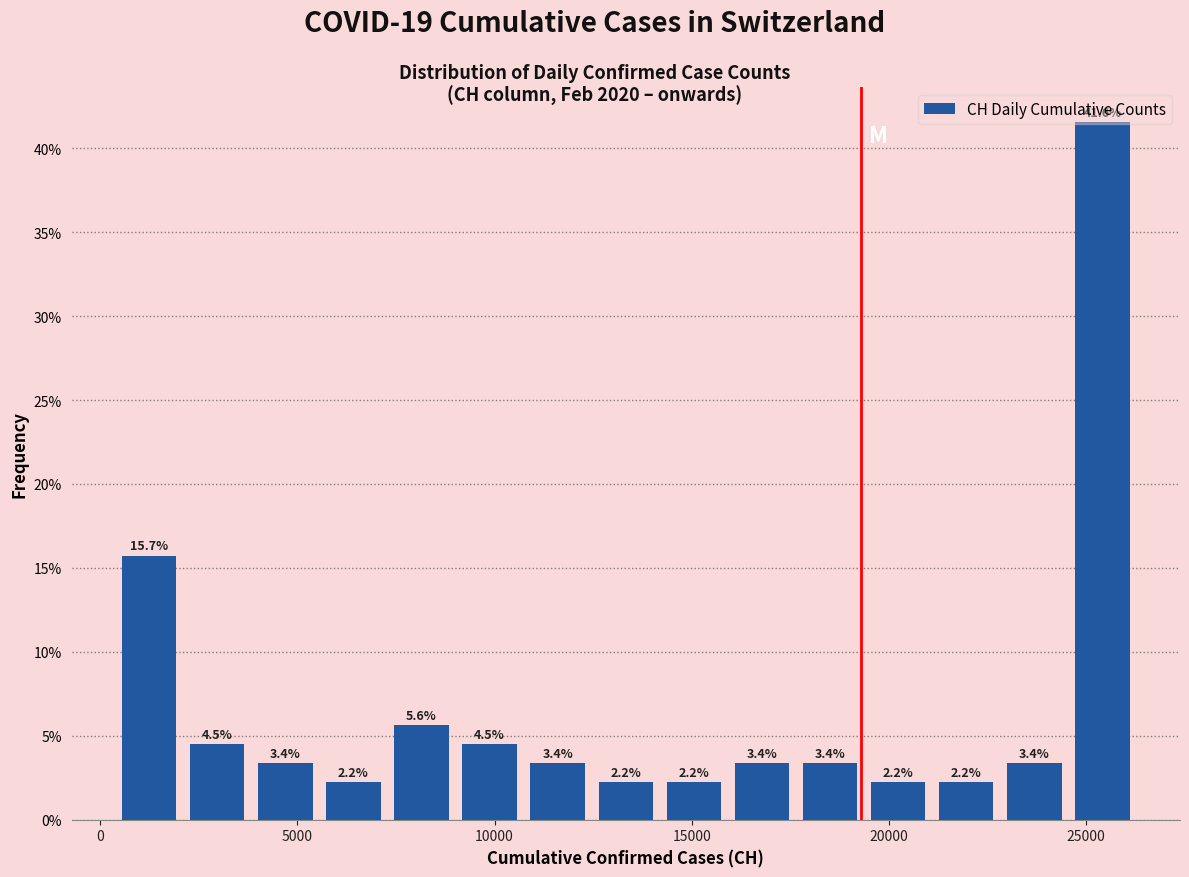

Around what value on the x-axis is the tallest bar? Give the approximate position of its centre, as read against the axis.

25500